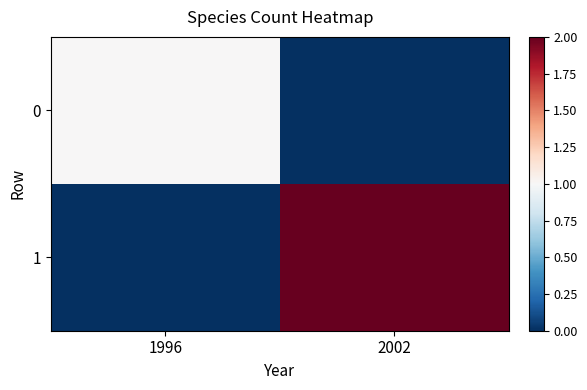

Rank the series by their maximum value, from lowest to highest.

0, 1